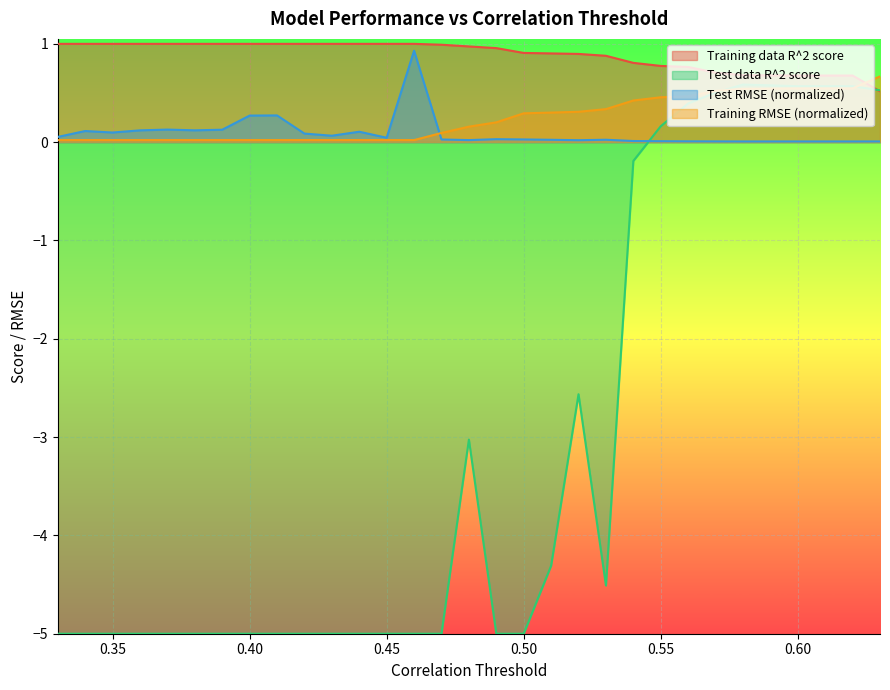

Is the value of Training data R^2 score at 0.51 greater than the value of Test RMSE at 0.34?

Yes